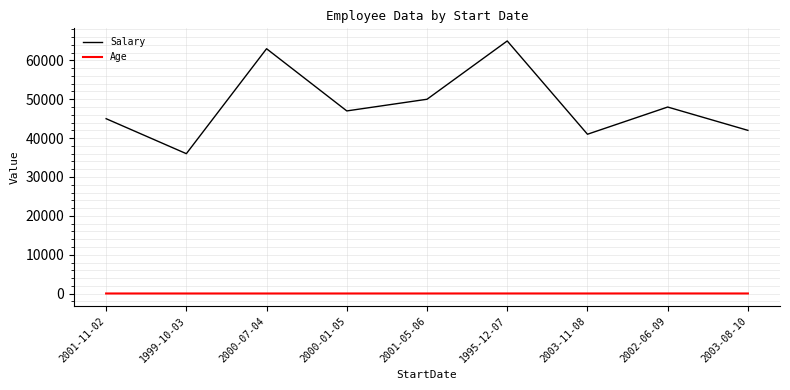

What is the difference between the maximum and minimum values in the Age series?

9